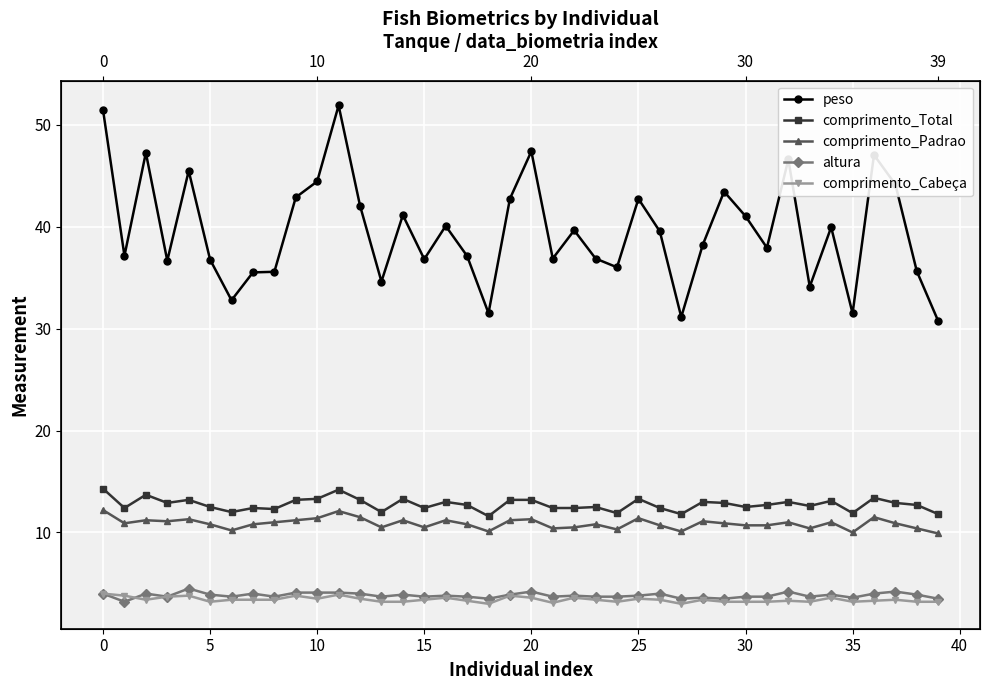

The value of comprimento_Padrao at 30 is 14.2. True or false?

False